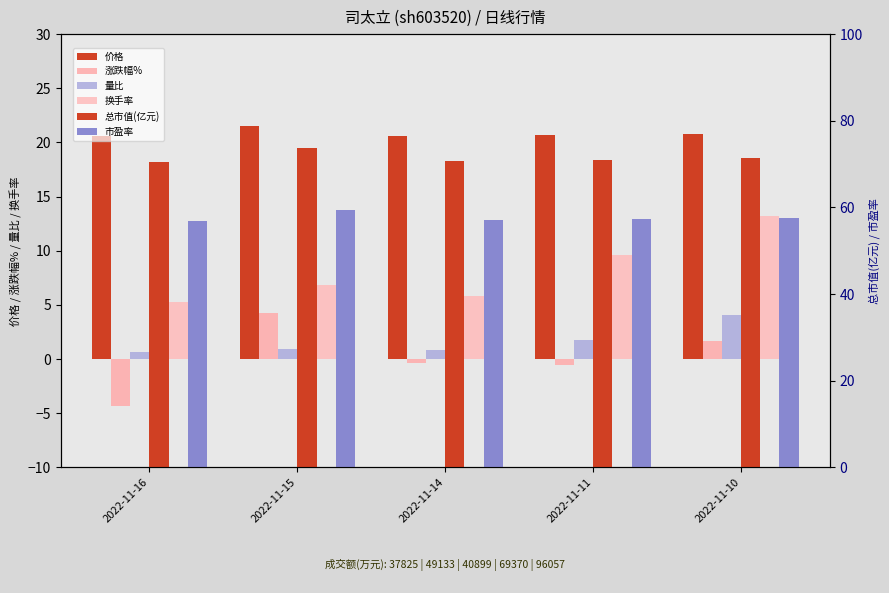

The value of 量比 at 2022-11-16 is 0.2. True or false?

False